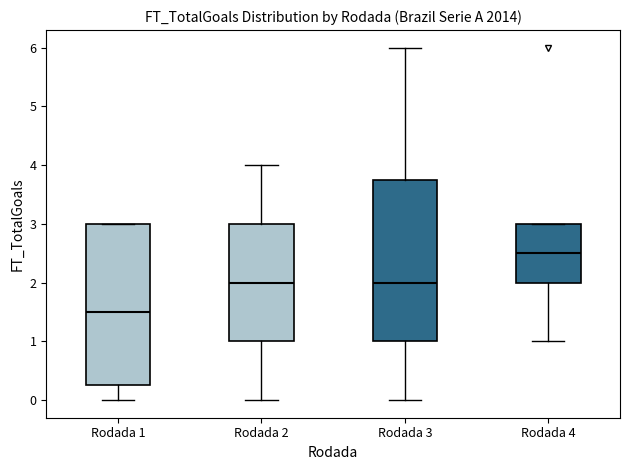

Reading left to right, transcribe this box plot: for each box, give where its median line is, the range the box spans, and where its two whiskers end, as read against the y-axis. The values are not printed on the chart, so give them approximately, as read against the axis.

Rodada 1: median 1.5, box 0.3 to 3.0, whiskers 0.0 to 3.0
Rodada 2: median 2.0, box 1.0 to 3.0, whiskers 0.0 to 4.0
Rodada 3: median 2.0, box 1.0 to 3.8, whiskers 0.0 to 6.0
Rodada 4: median 2.5, box 2.0 to 3.0, whiskers 1.0 to 3.0